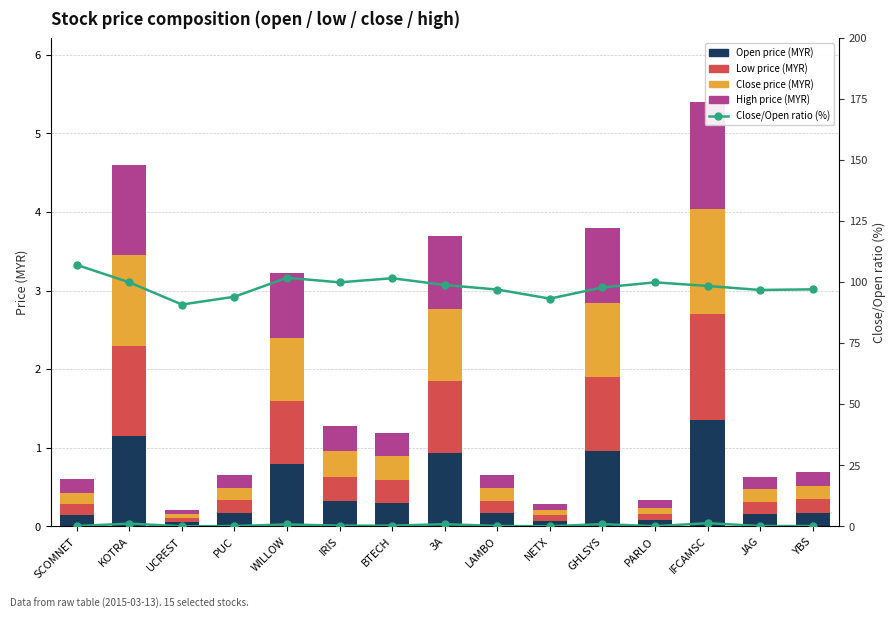

How many distinct data groups are displayed?

6